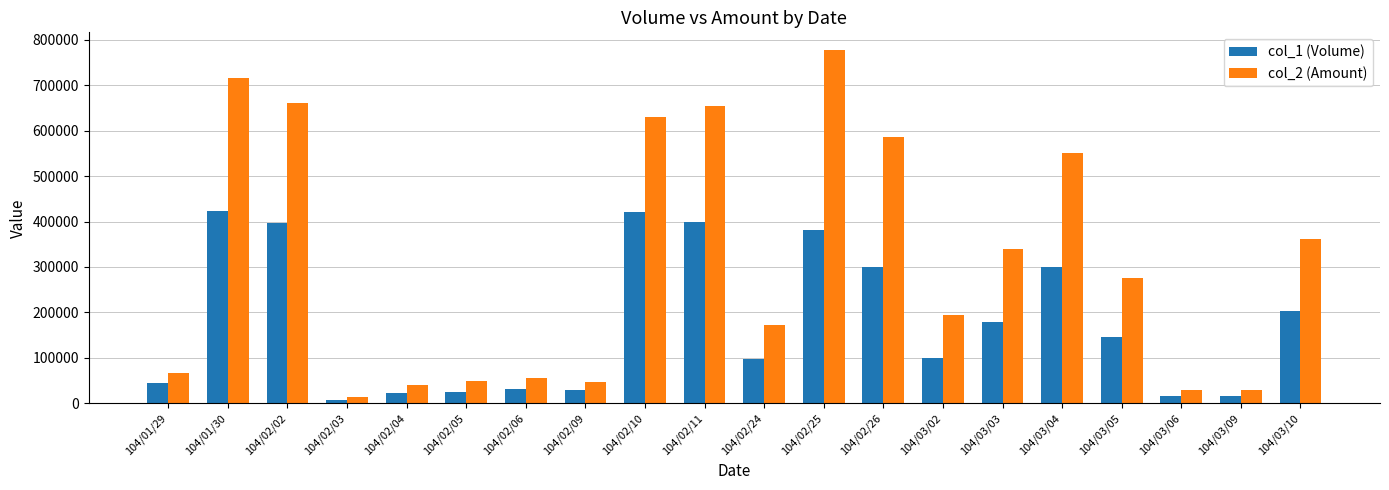

What are all the series names shown in the legend?

col_1 (Volume), col_2 (Amount)